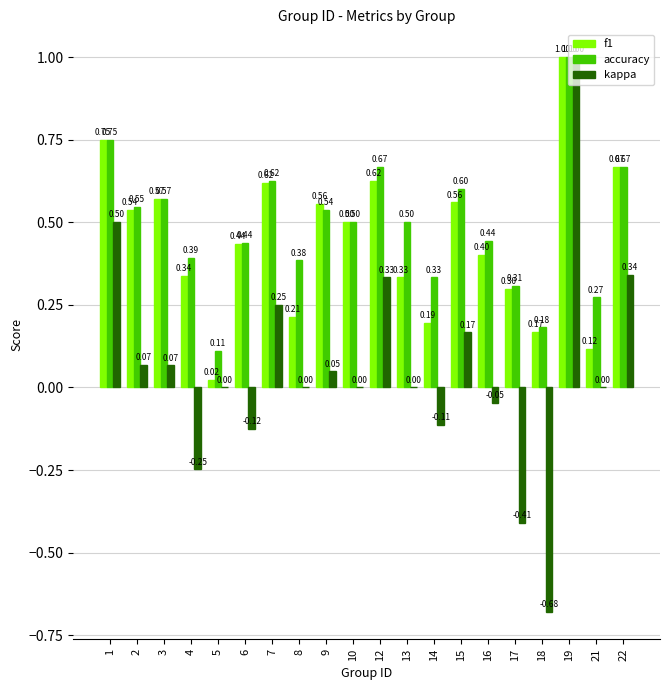

How many categories are shown in the chart?

20